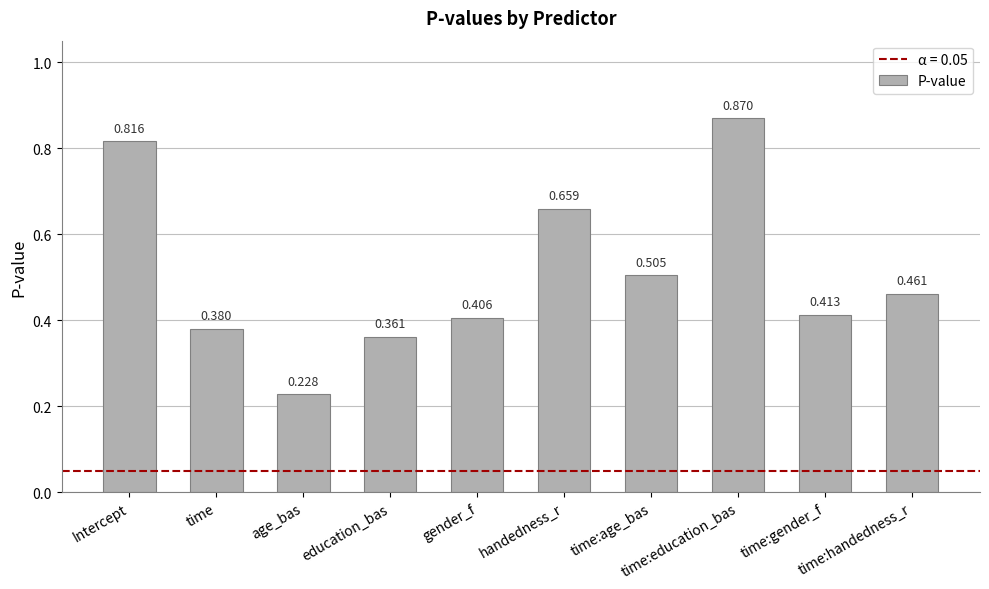

How many distinct data groups are displayed?

1